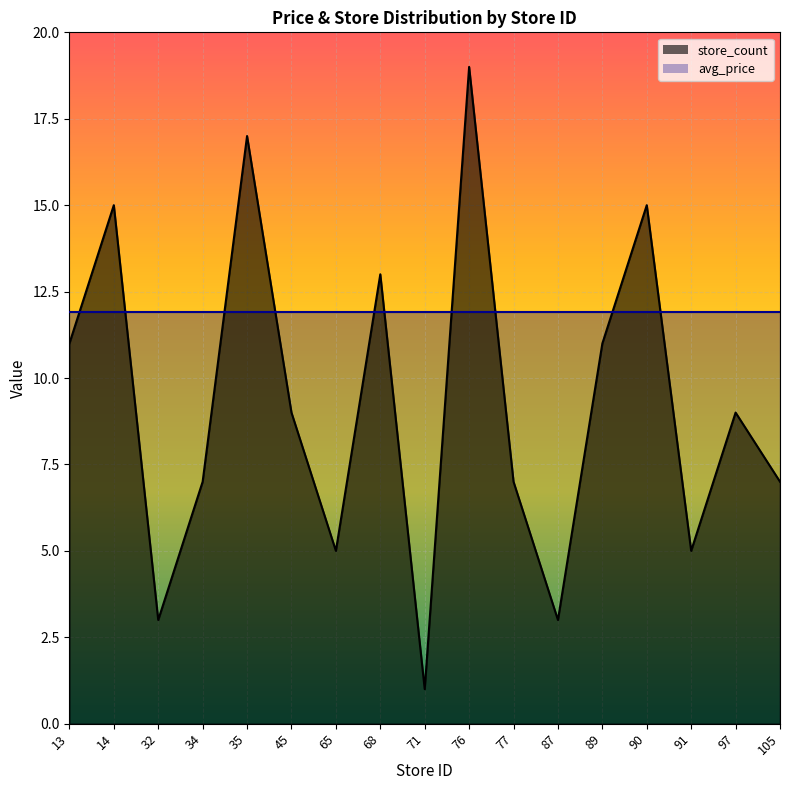

Rank the categories by value from highest to lowest.

76, 35, 14, 90, 68, 13, 89, 45, 97, 34, 77, 105, 65, 91, 32, 87, 71